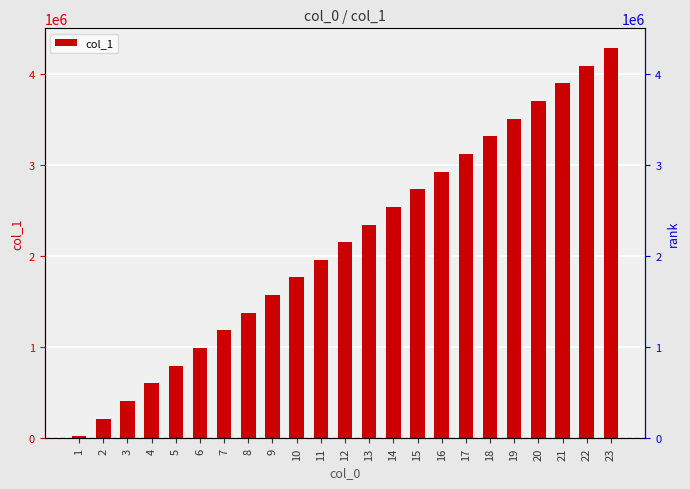

What is the minimum value shown in the chart?

19092